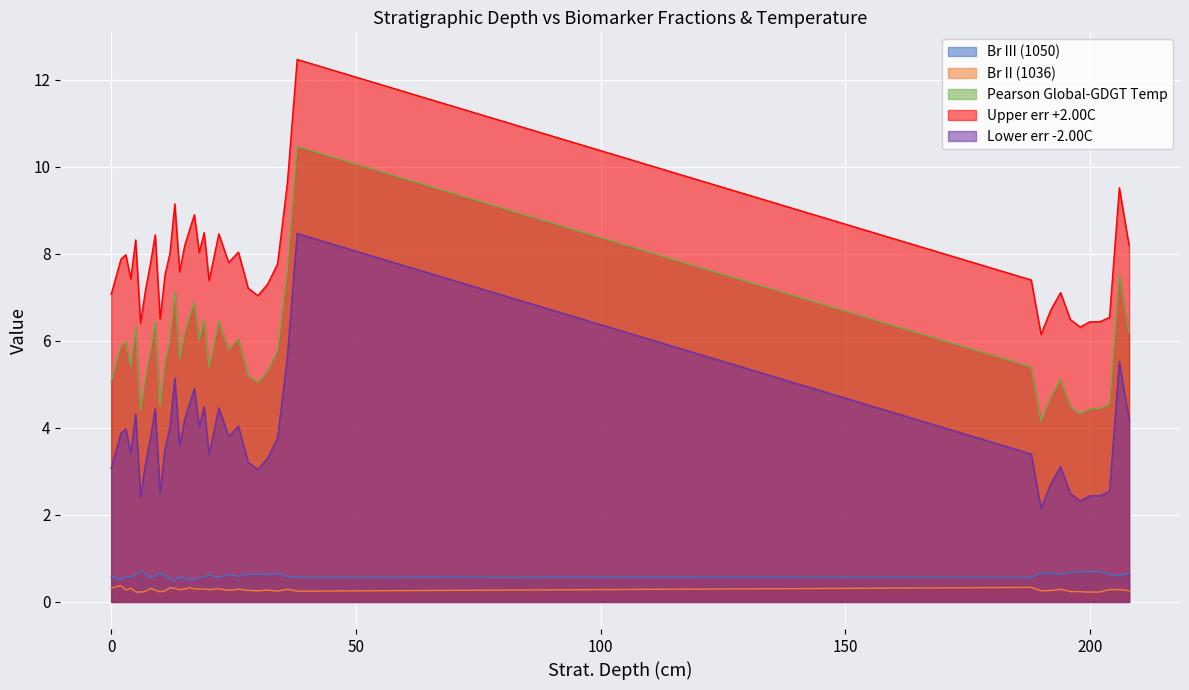

What is the spread (max minus min) of values at 0?

6.7